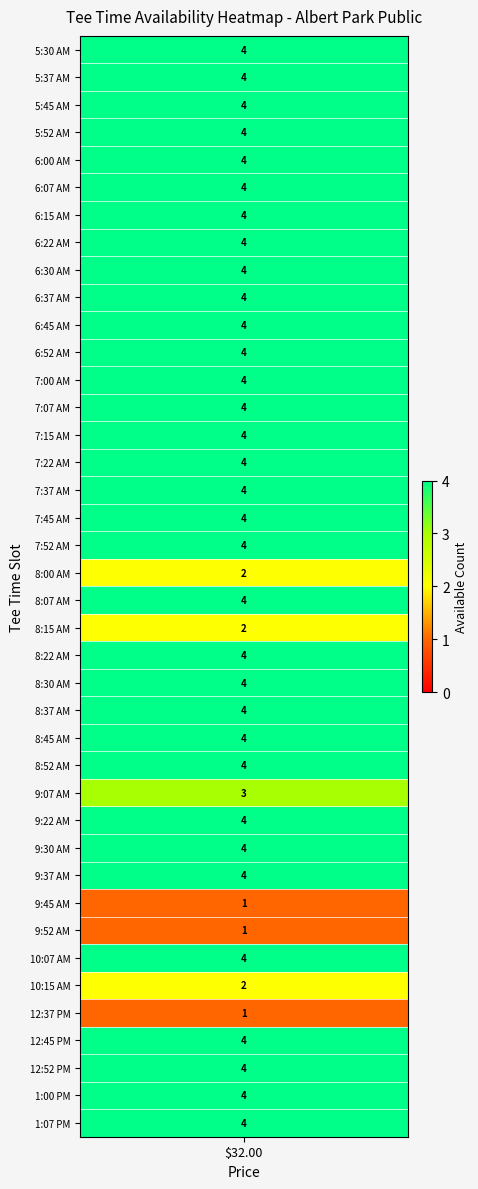

Between 1:07 PM and 8:15 AM, which is larger?

1:07 PM